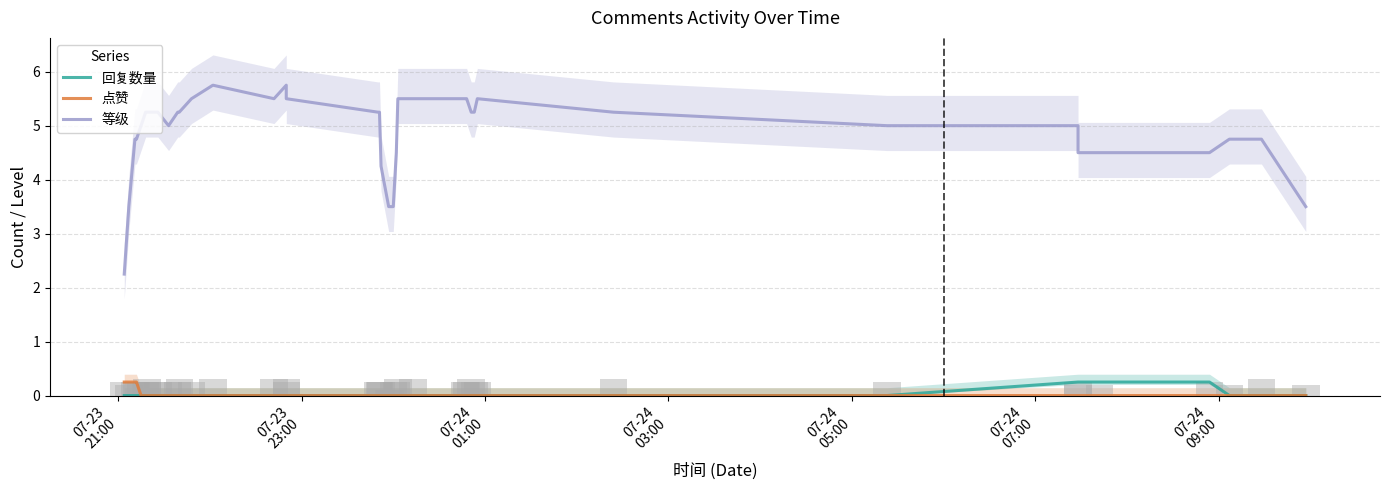

At which label does 点赞 reach its minimum?

07-24
05:00